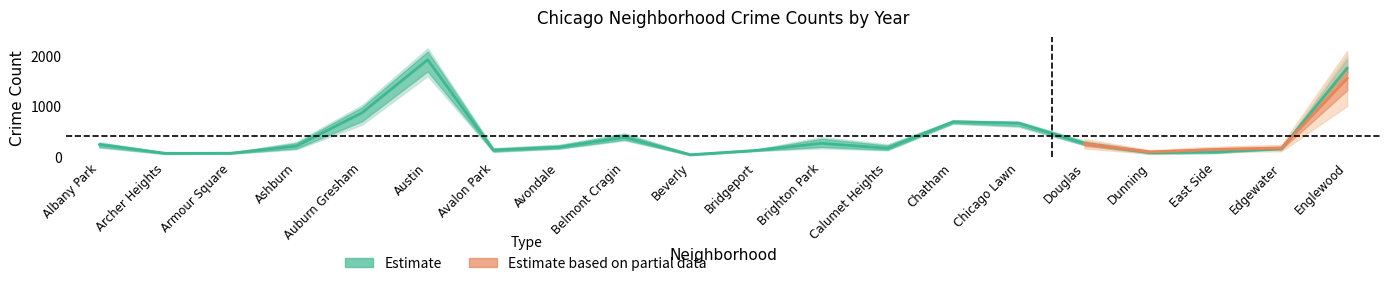

Which label corresponds to the smallest value in the chart?

Beverly